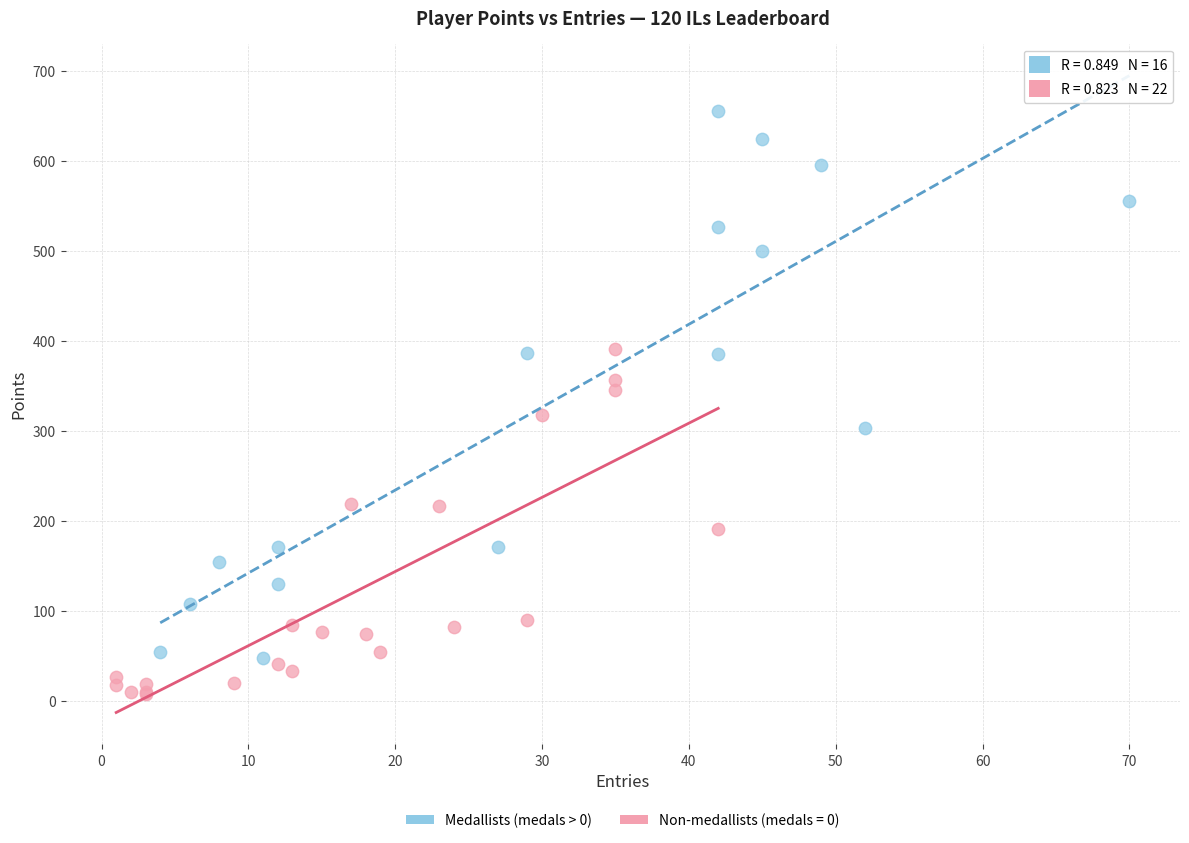

Which series has the widest spread of Y values?

Medallists (medals > 0)